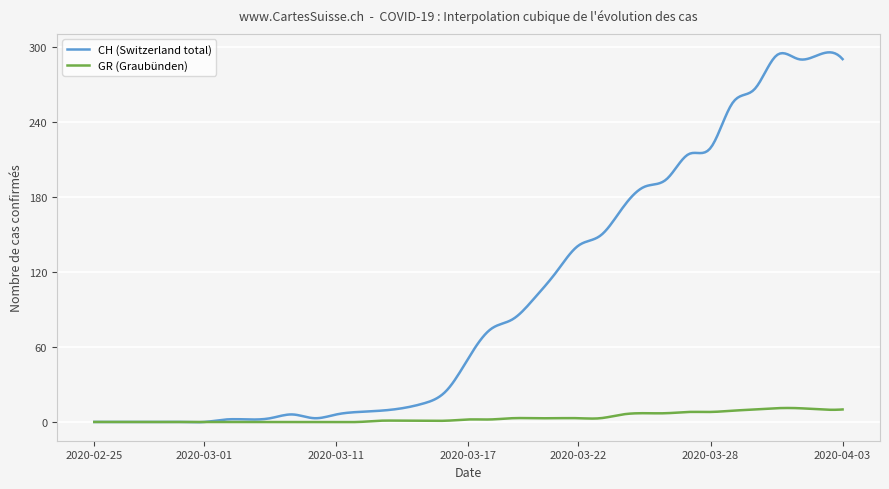

What is the highest value of the GR (Graubünden) series?

11.2